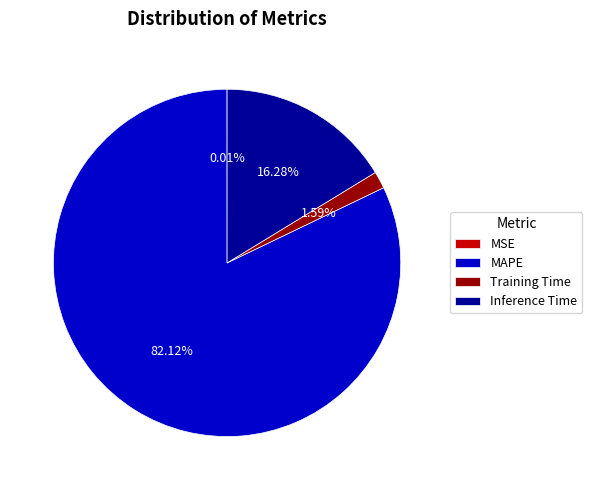

True or false: Inference Time accounts for 16% of the total.

True